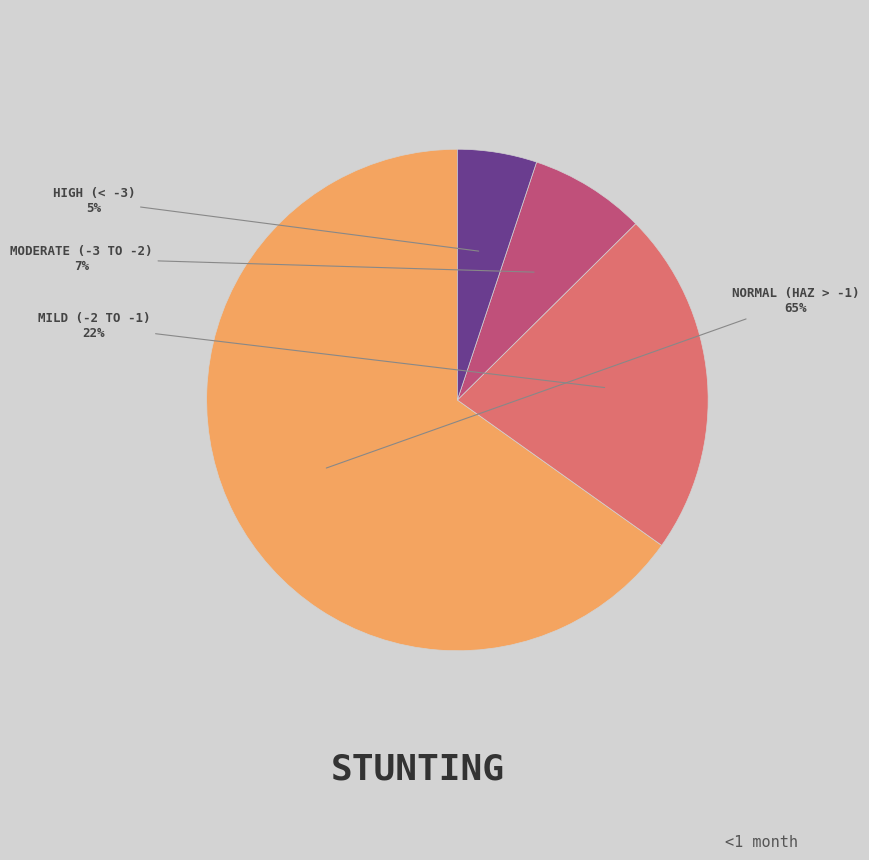

How many segments does this pie chart have?

4